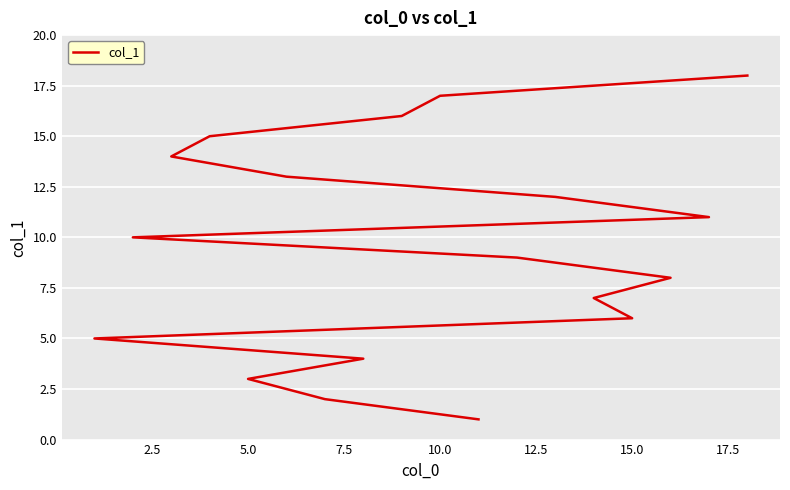

How many data points are less than 10?

9